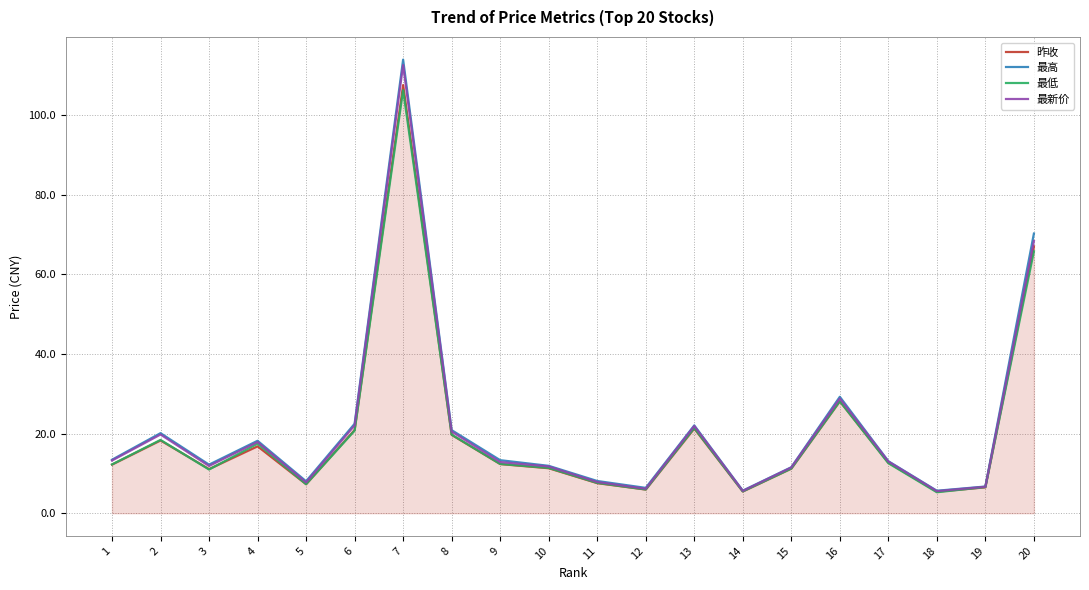

What is the total value across all series at 15?

45.5